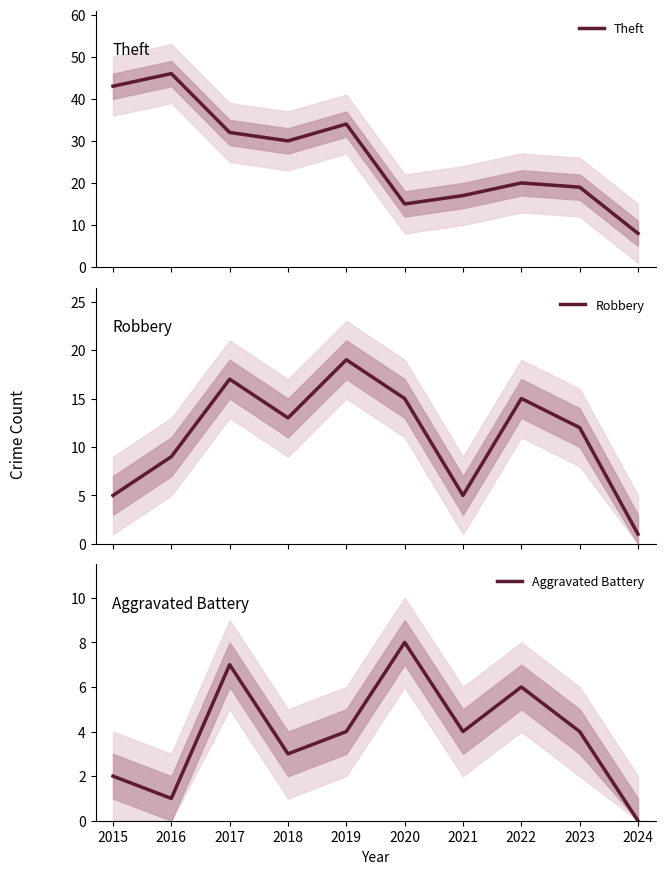

At 2015, list the series in order from largest to smallest.

Theft, Robbery, Aggravated Battery